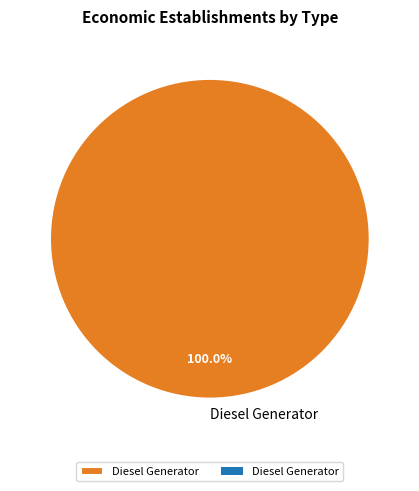

Which slice represents more than half of the pie?

Diesel Generator